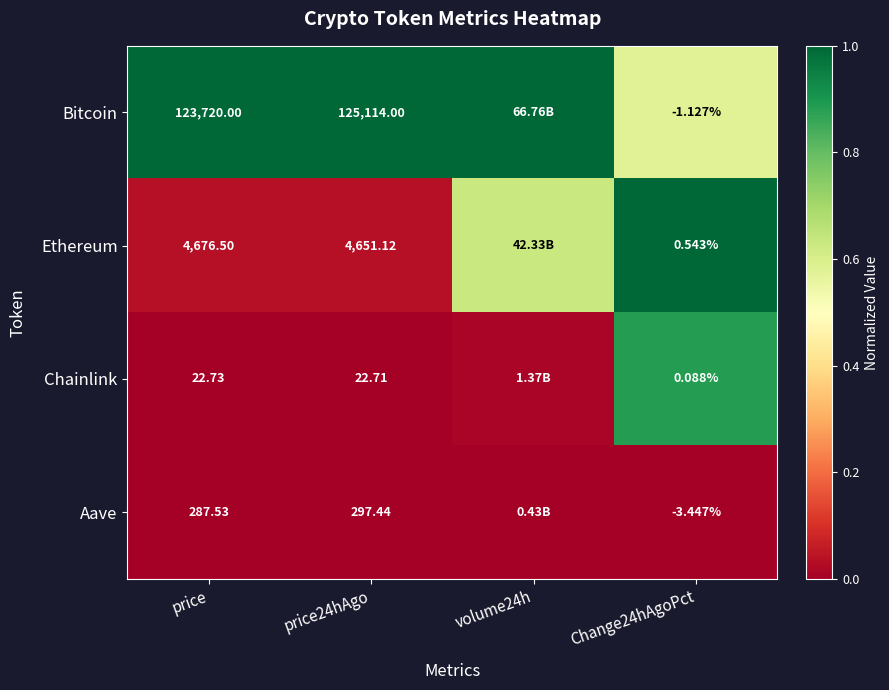

At price, list the series in order from smallest to largest.

Chainlink, Aave, Ethereum, Bitcoin